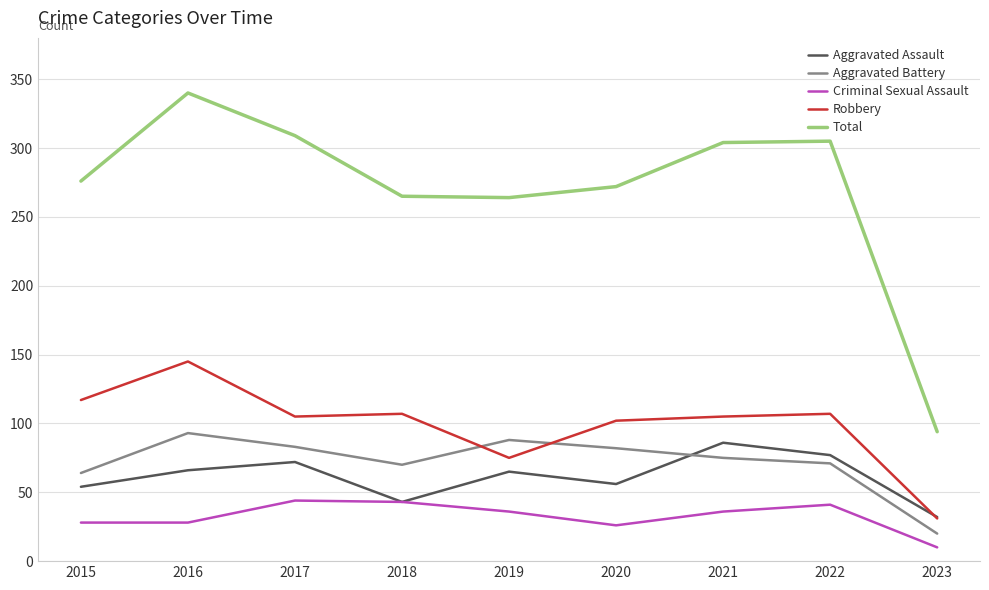

Read the Aggravated Assault value at 2022, to the nearest 5.

75